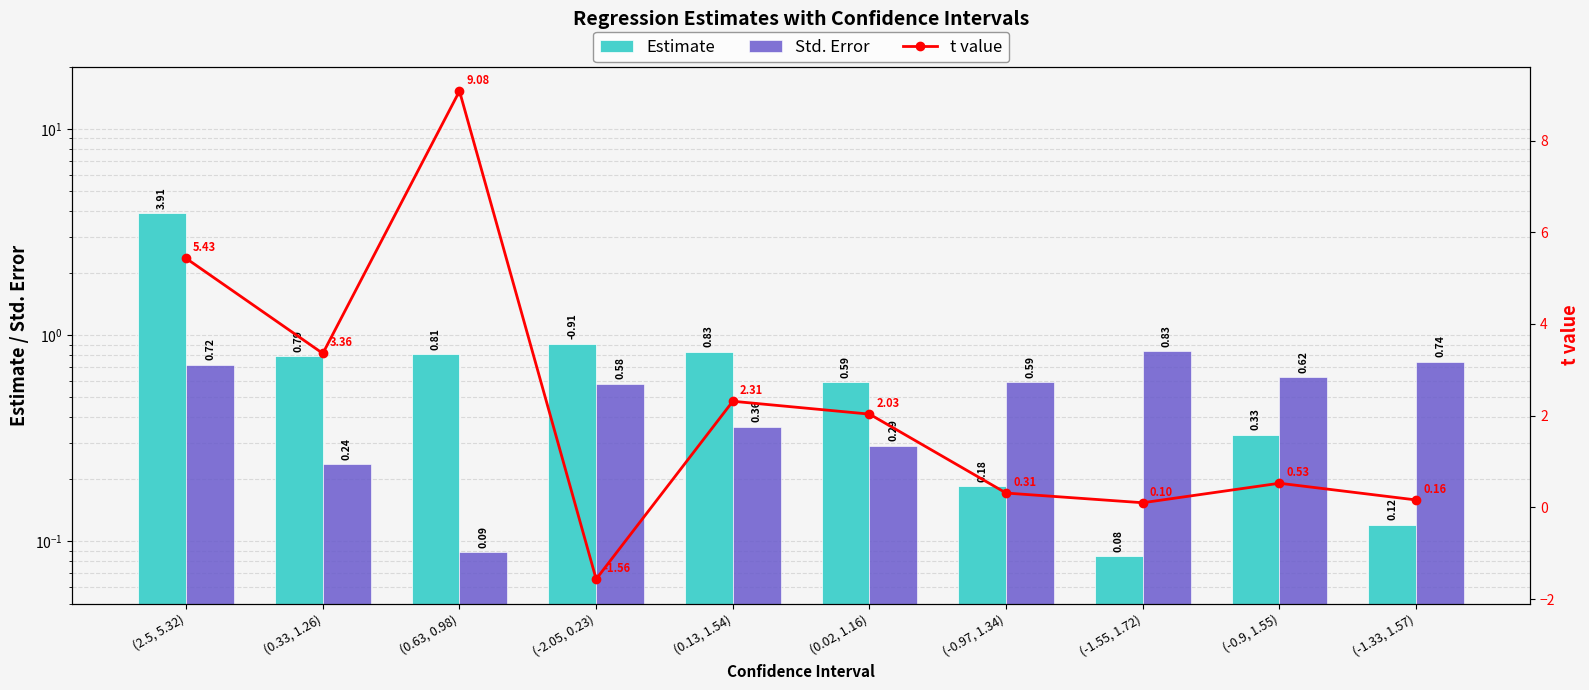

True or false: t value has a value of -1.6 at (-2.05, 0.23).

True